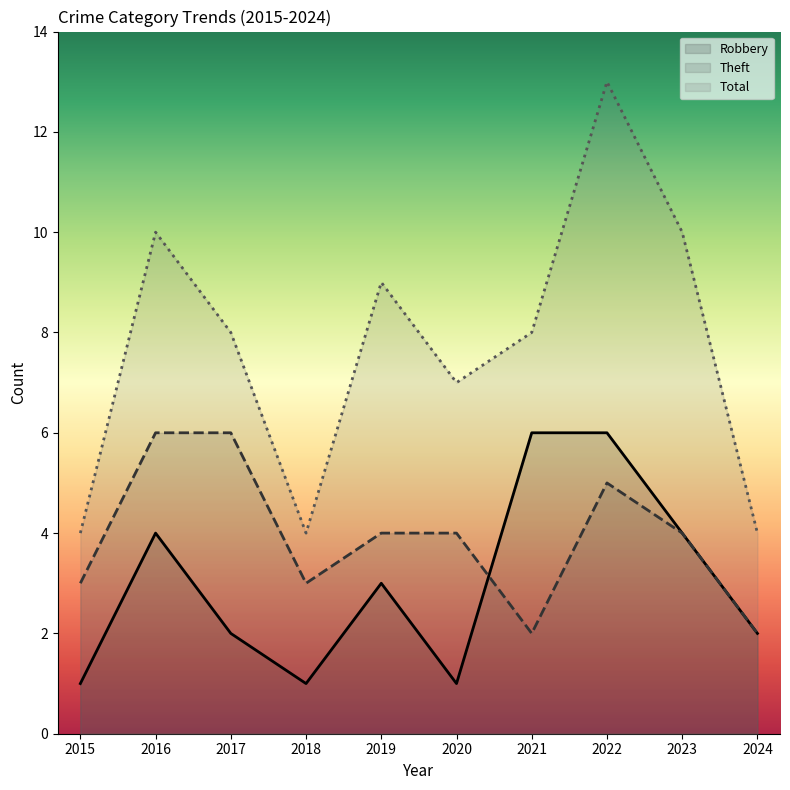

At which category is the sum across all series the highest?

2022